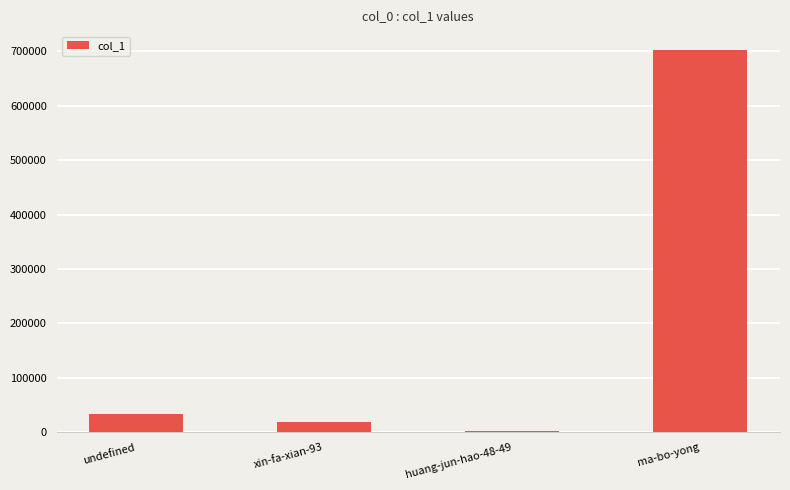

Rank the categories by value from highest to lowest.

ma-bo-yong, undefined, xin-fa-xian-93, huang-jun-hao-48-49